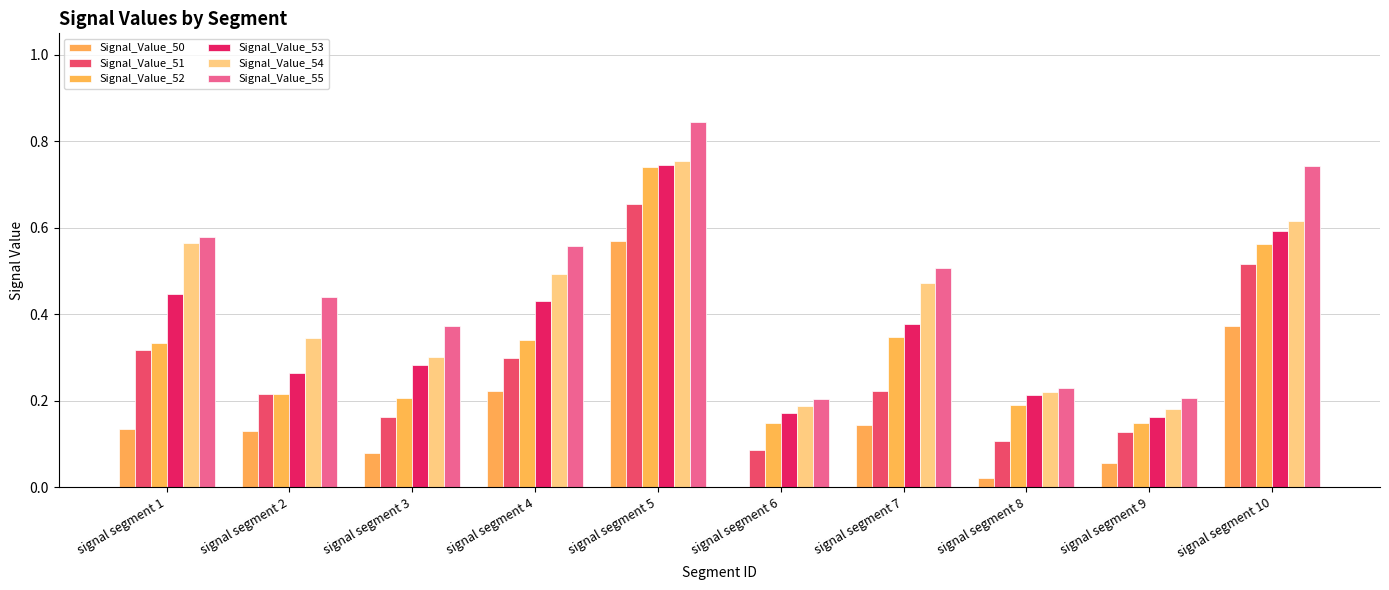

At which label is Signal_Value_53 closest to 0?

signal segment 9